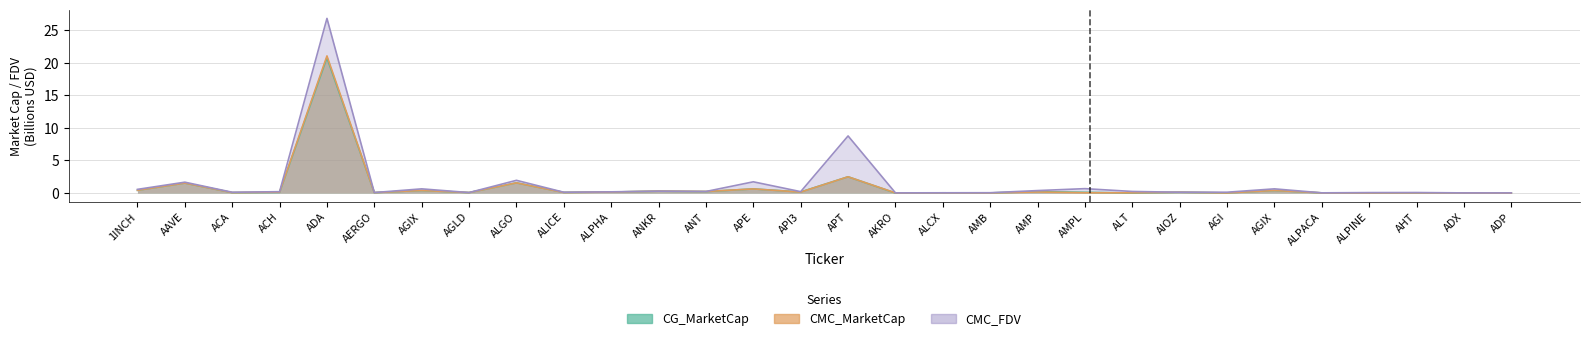

List the series in order of their peak value, lowest first.

CG_MarketCap, CMC_MarketCap, CMC_FDV